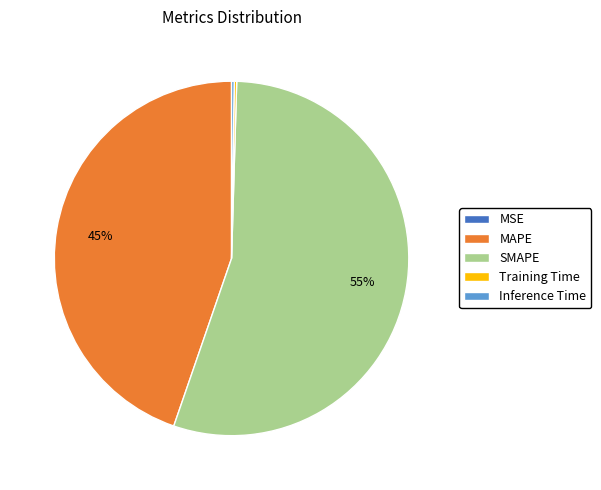

Does any single category account for the majority?

Yes